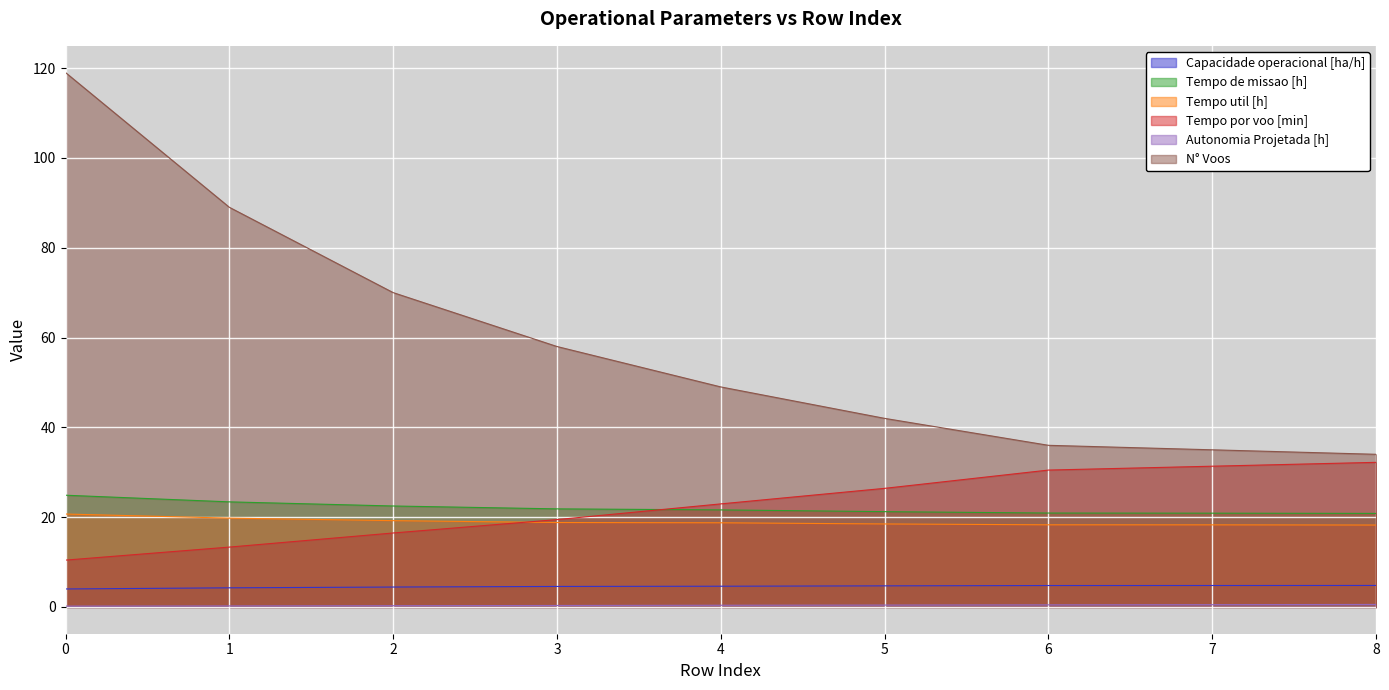

Between 2 and 4, which is larger?

4